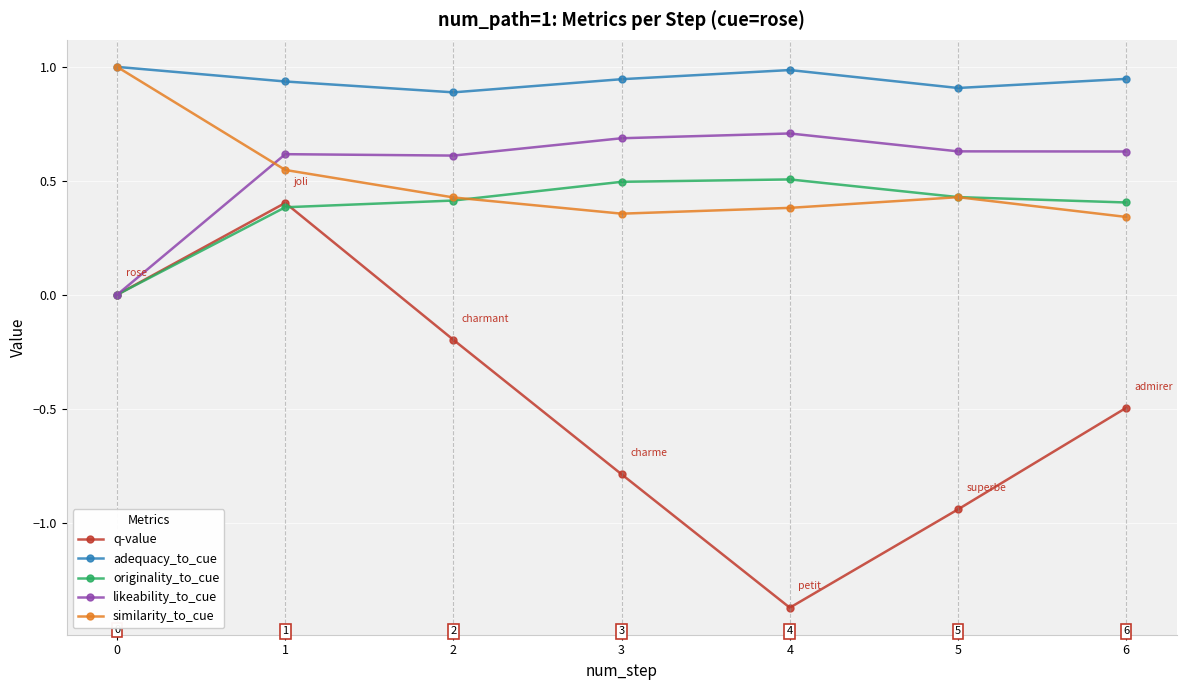

Which category has the lowest value across all series?

4